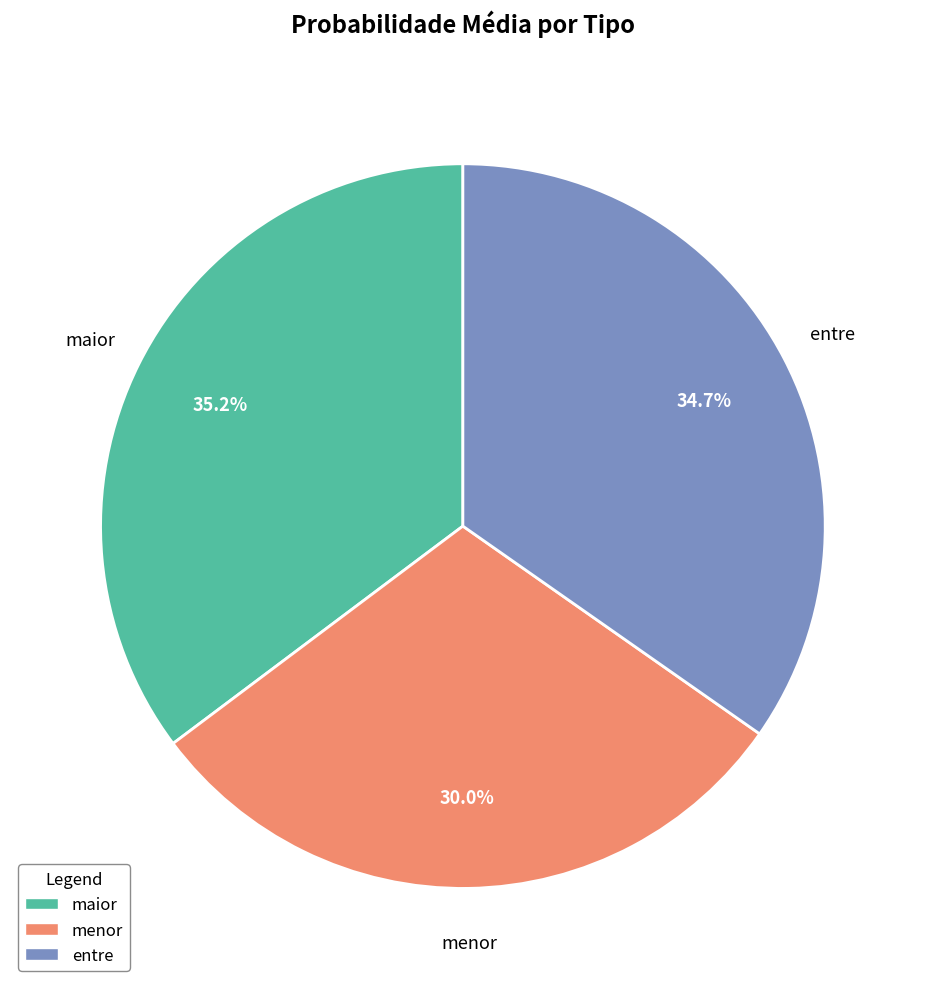

To the nearest percent, what percentage of the pie is entre?

35%